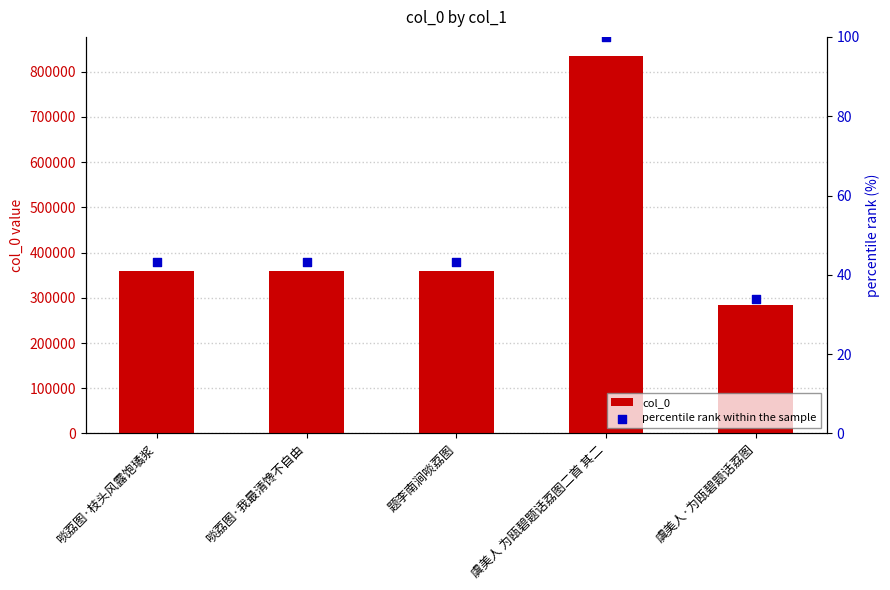

What is the total value across all series at 啖荔图·我最清馋不自由?

360170.1